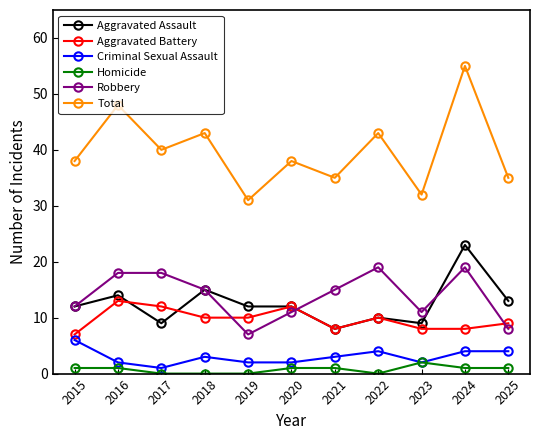

What is the greatest value displayed?

55